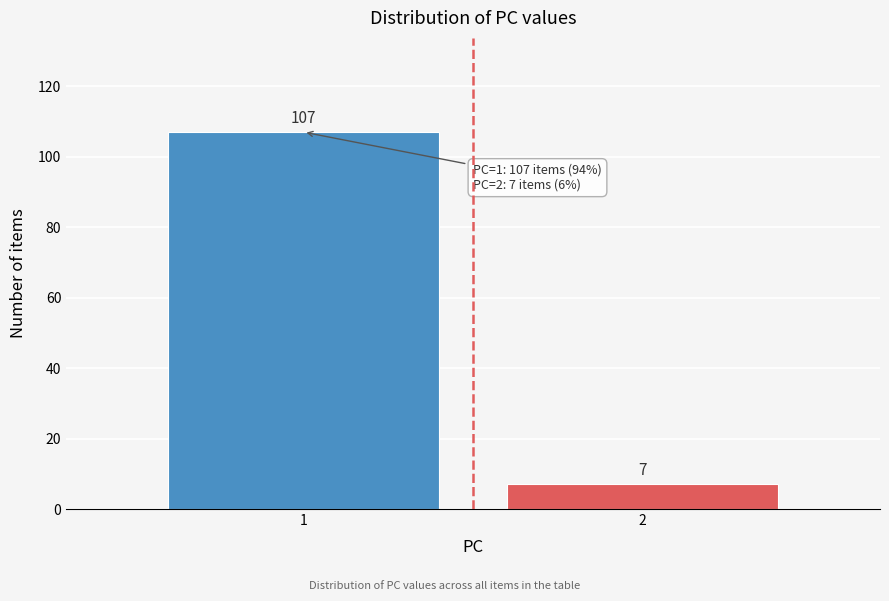

Reading left to right, extract all data points from this chart.

1=107	2=7